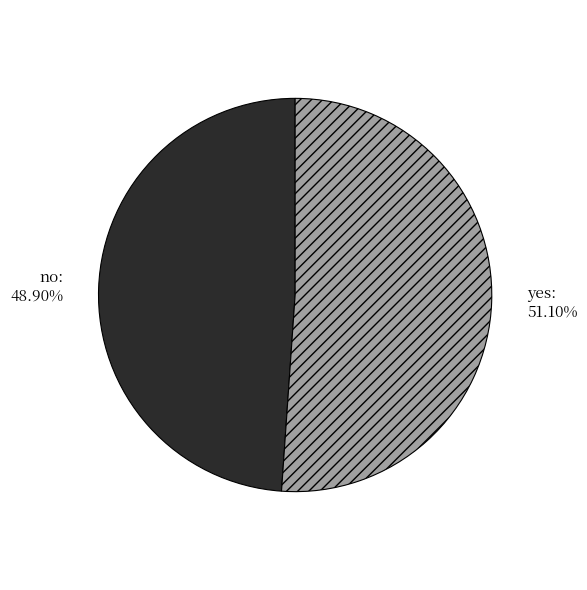

Does any single category account for the majority?

Yes